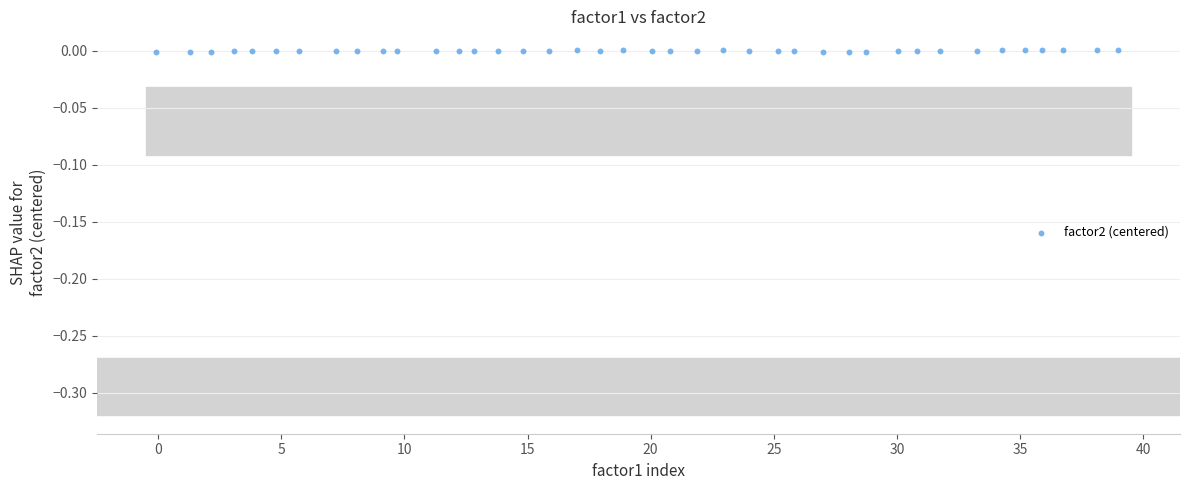

What is the range of X values (max minus min)?

39.0